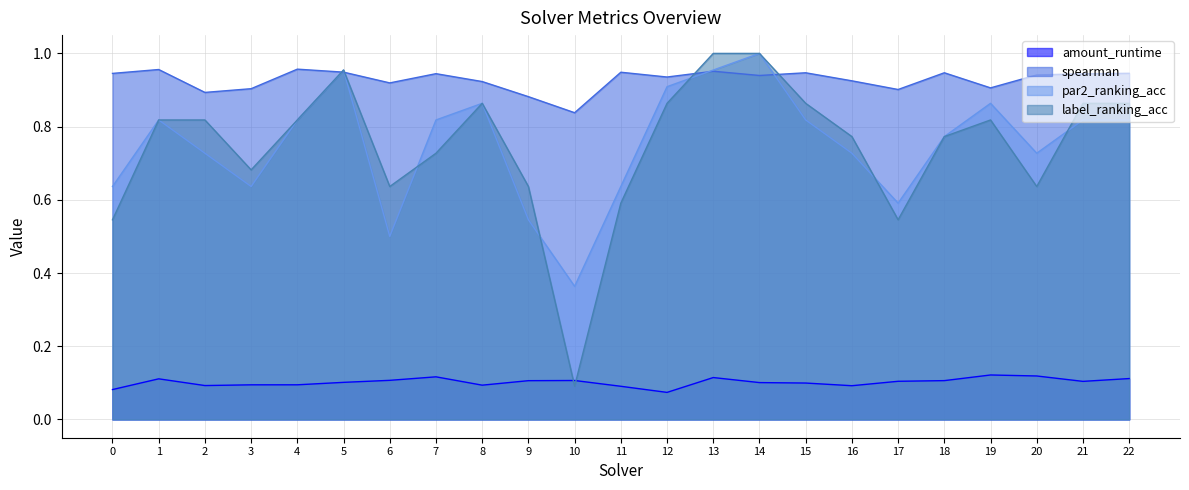

True or false: spearman has a value of 0.9 at 3.

True